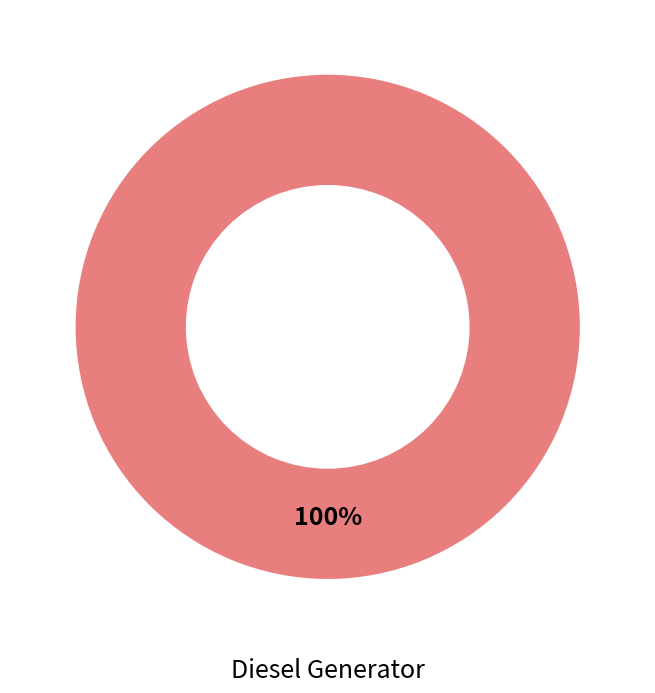

The Diesel Generator slice represents 91% of the pie. True or false?

False